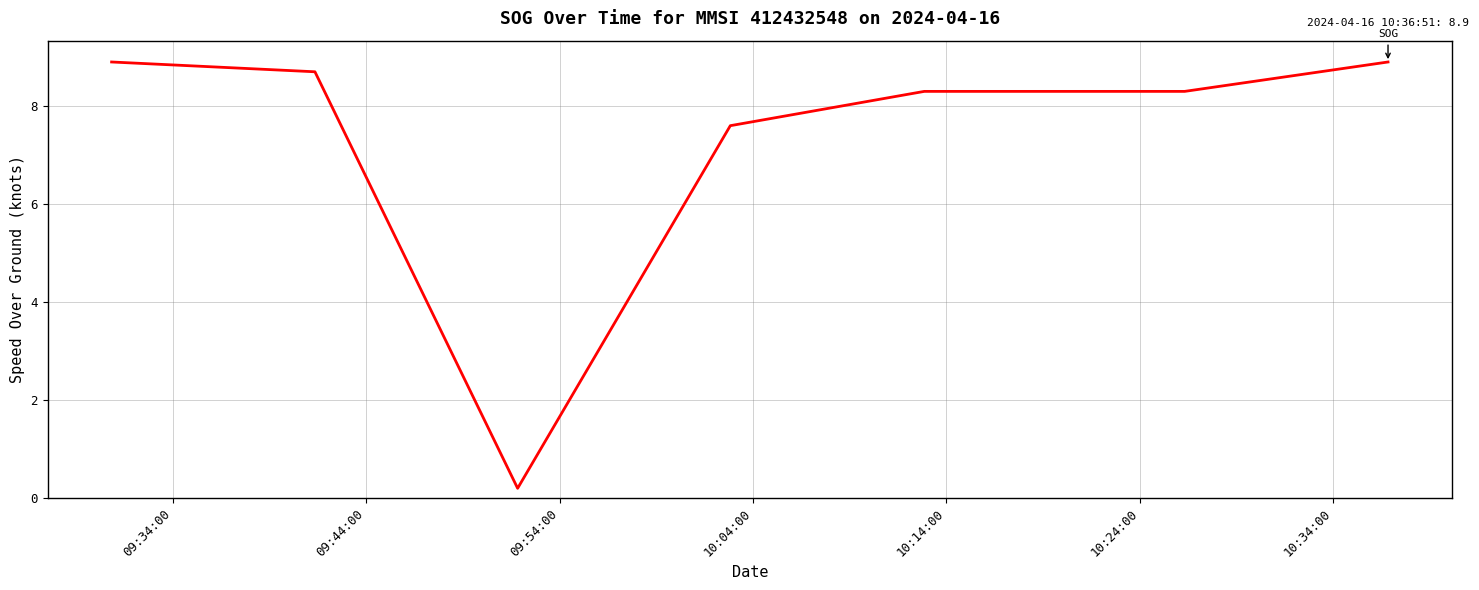

Is this an area chart (filled region under the line)?

No